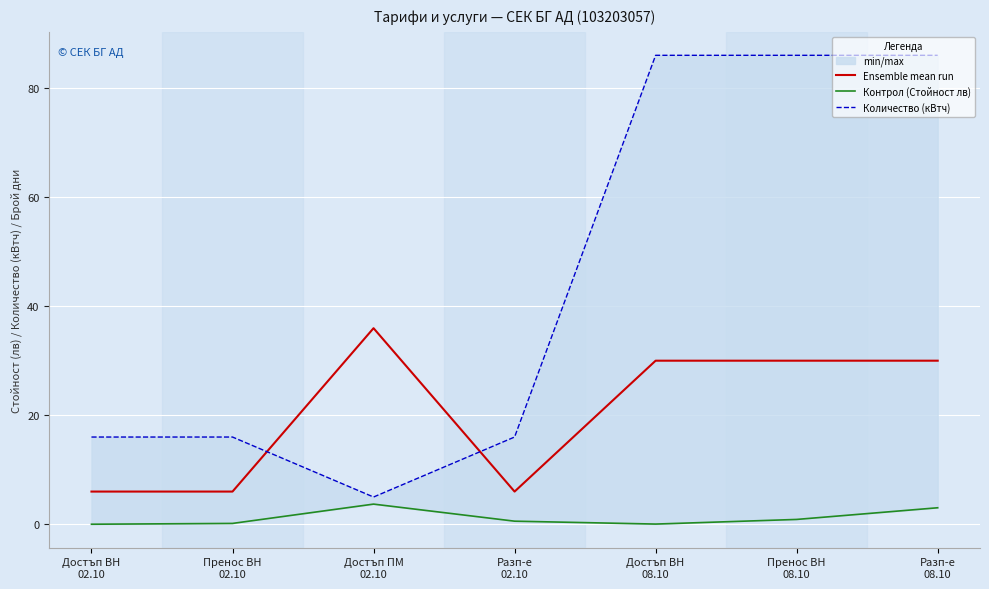

How many categories are shown in the chart?

7